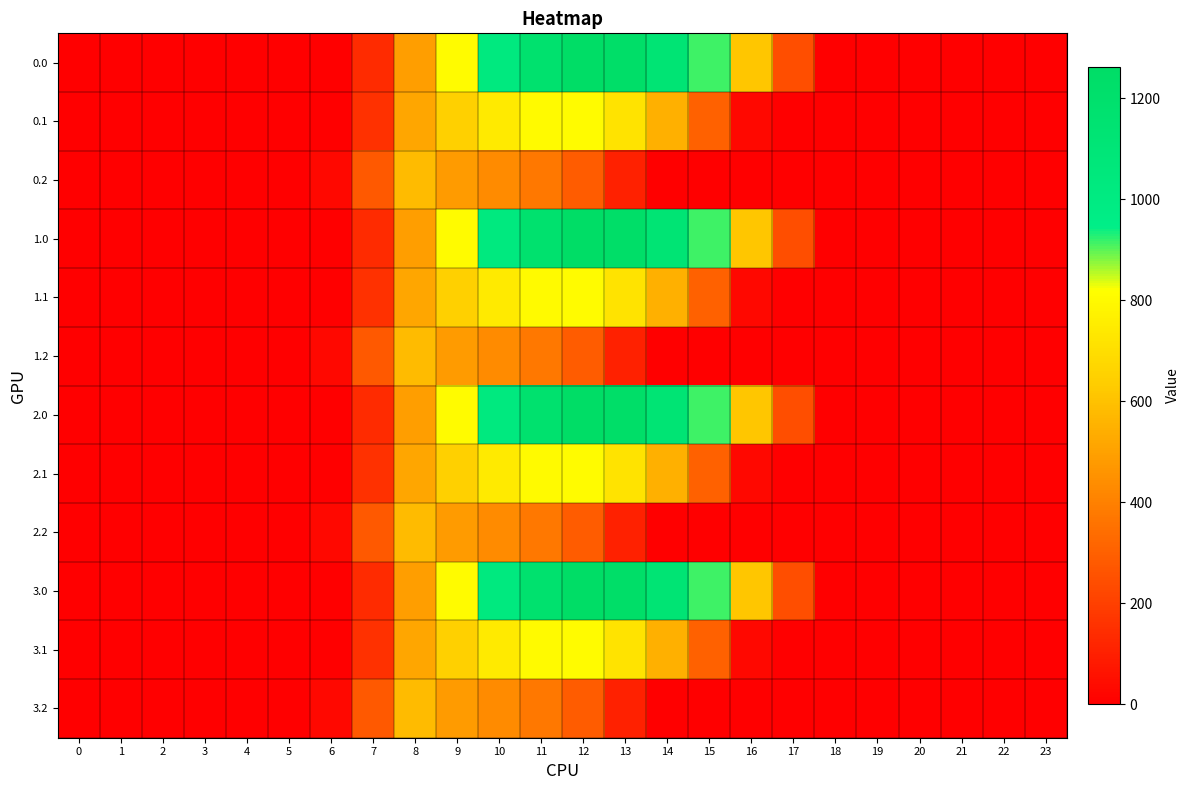

What is the difference between the highest and lowest values at 17?

243.5